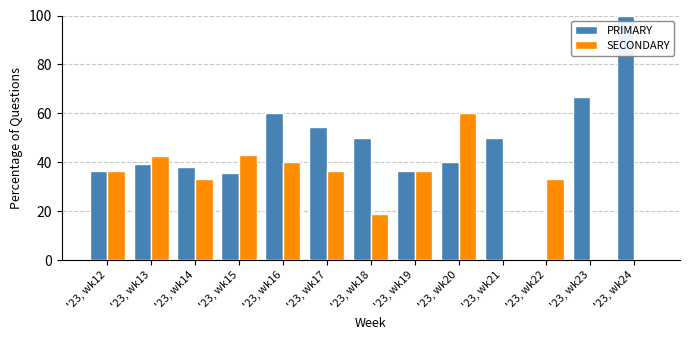

Is it true that PRIMARY equals 22.9 at '23, wk12?

False